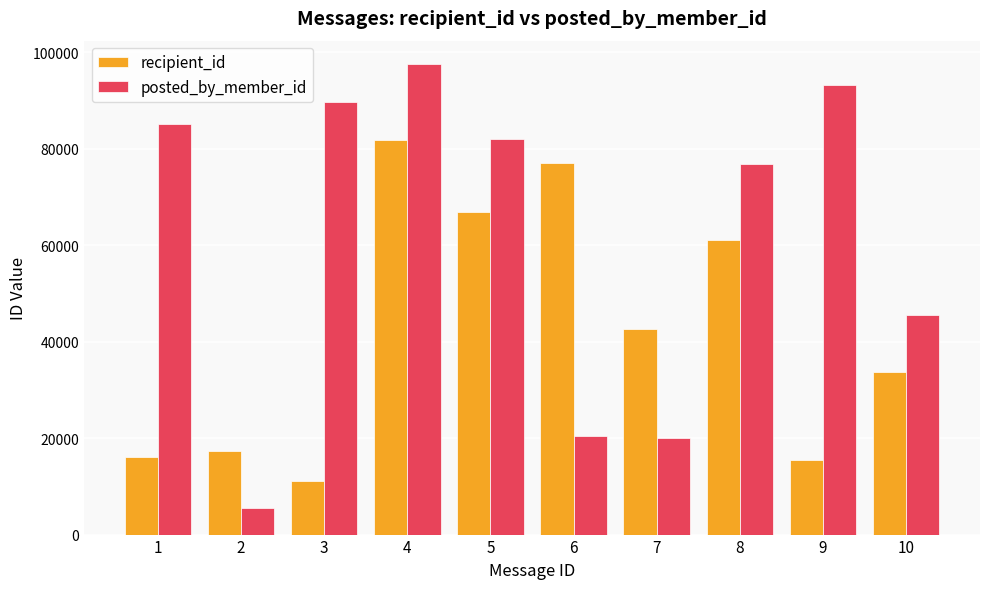

How many data points in posted_by_member_id are less than 82086?

5